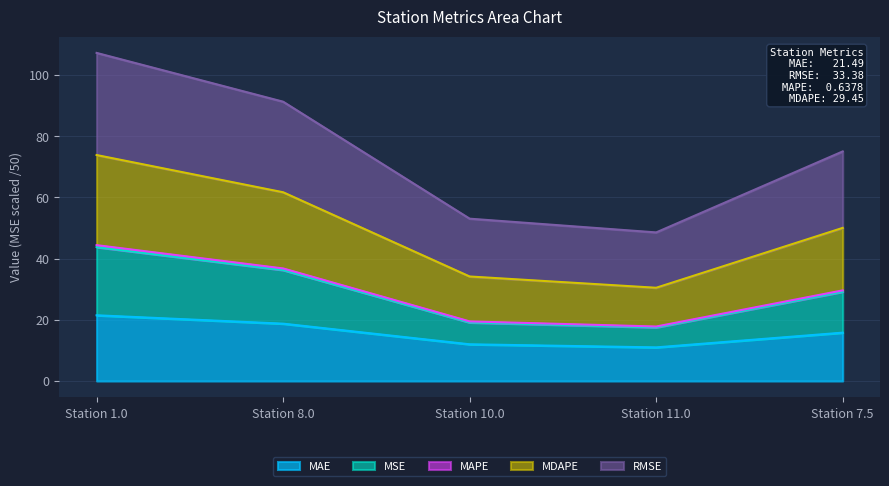

Which category has the highest value in the MAE series?

Station 1.0